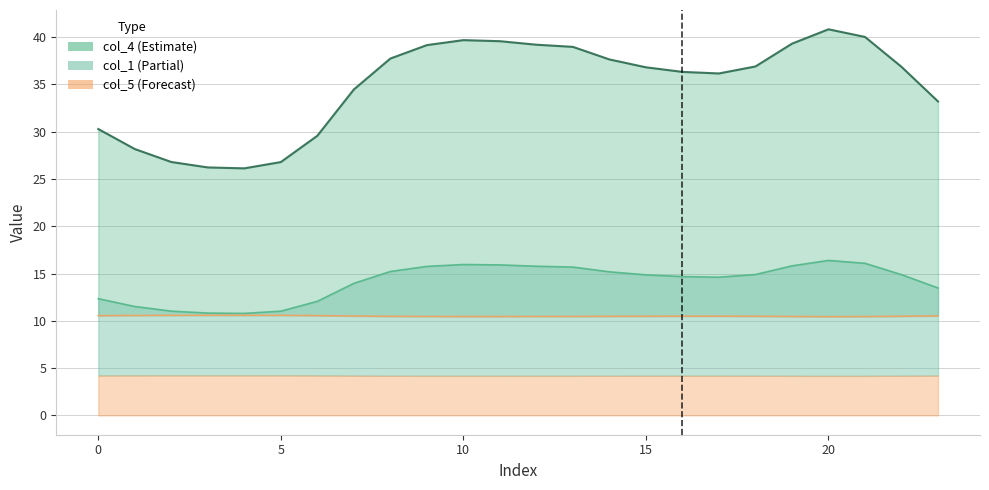

Does the chart display data point markers on the line(s)?

No